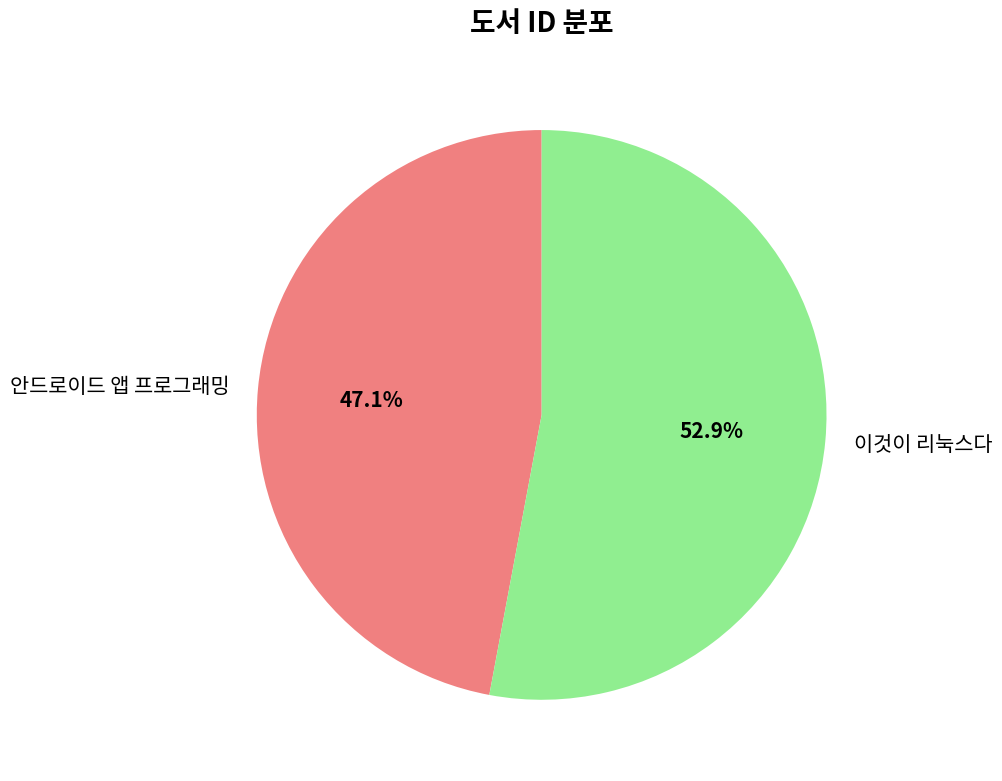

Which slice is the largest?

이것이 리눅스다